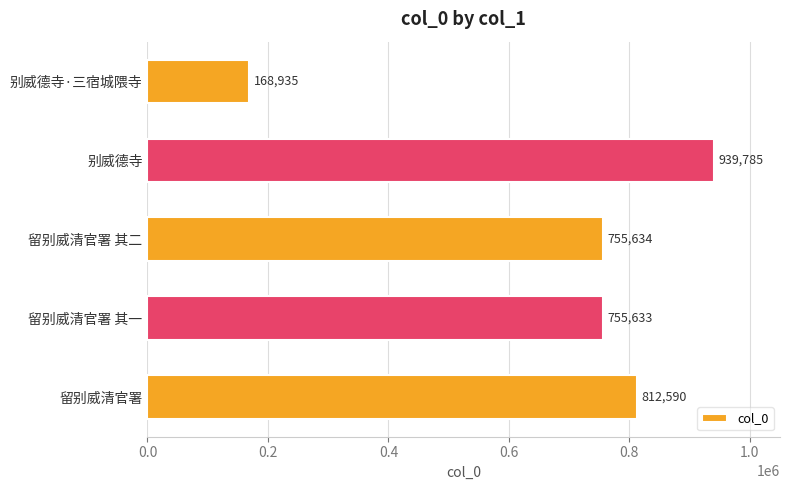

Reading bottom to top, extract all data points from this chart.

812590	755633	755634	939785	168935